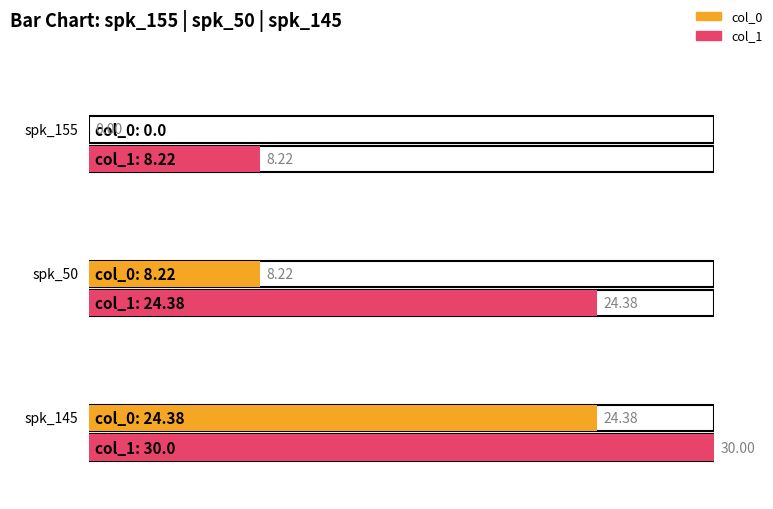

Is the value of col_0 at spk_50 greater than the value of col_1 at spk_50?

No